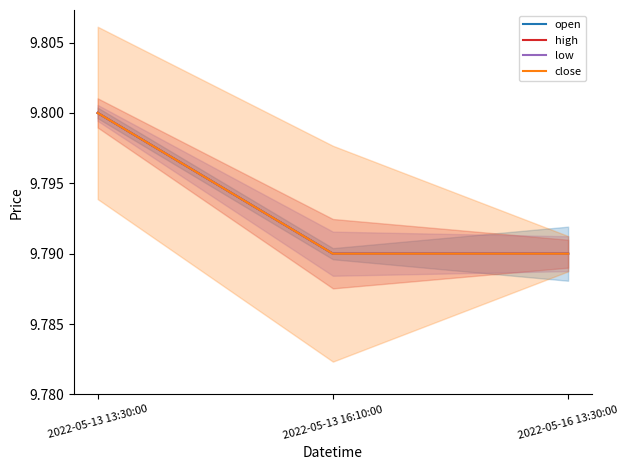

How many lines are shown in the chart?

4